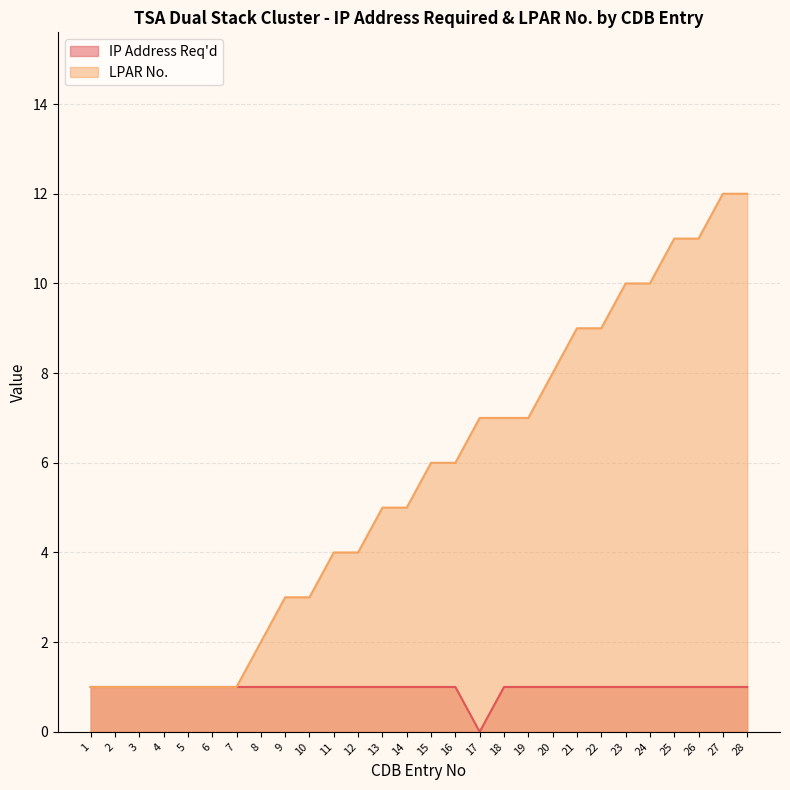

Does the chart have visible grid lines?

Yes